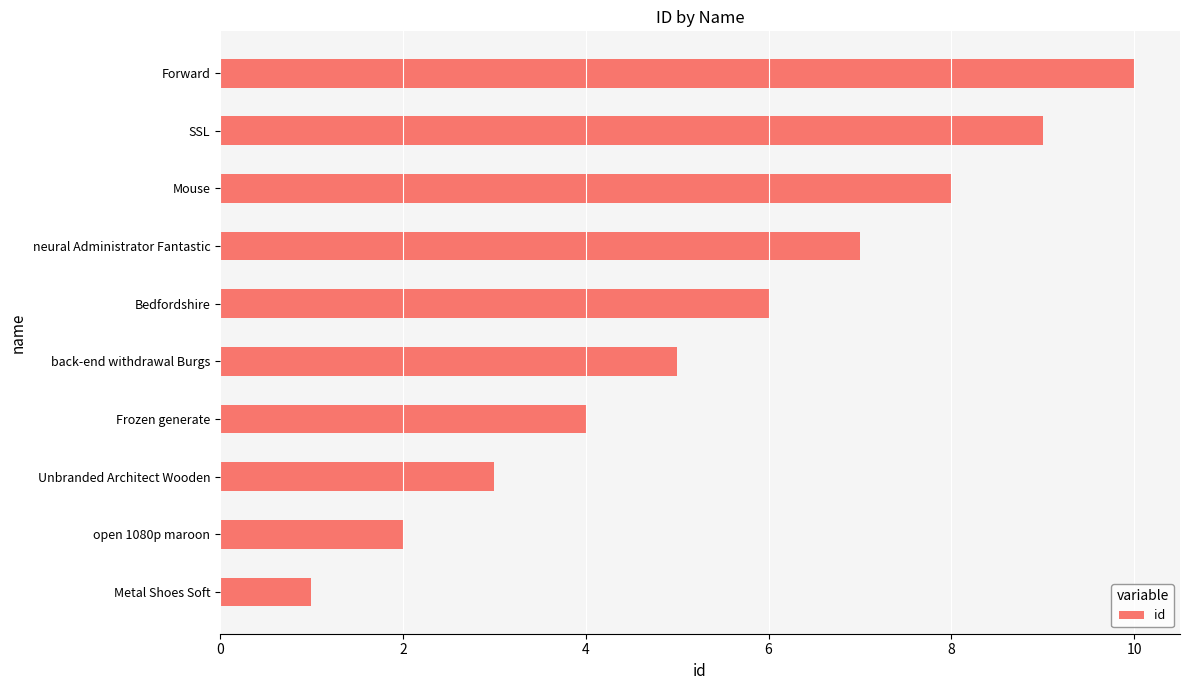

How many values are below 6?

5